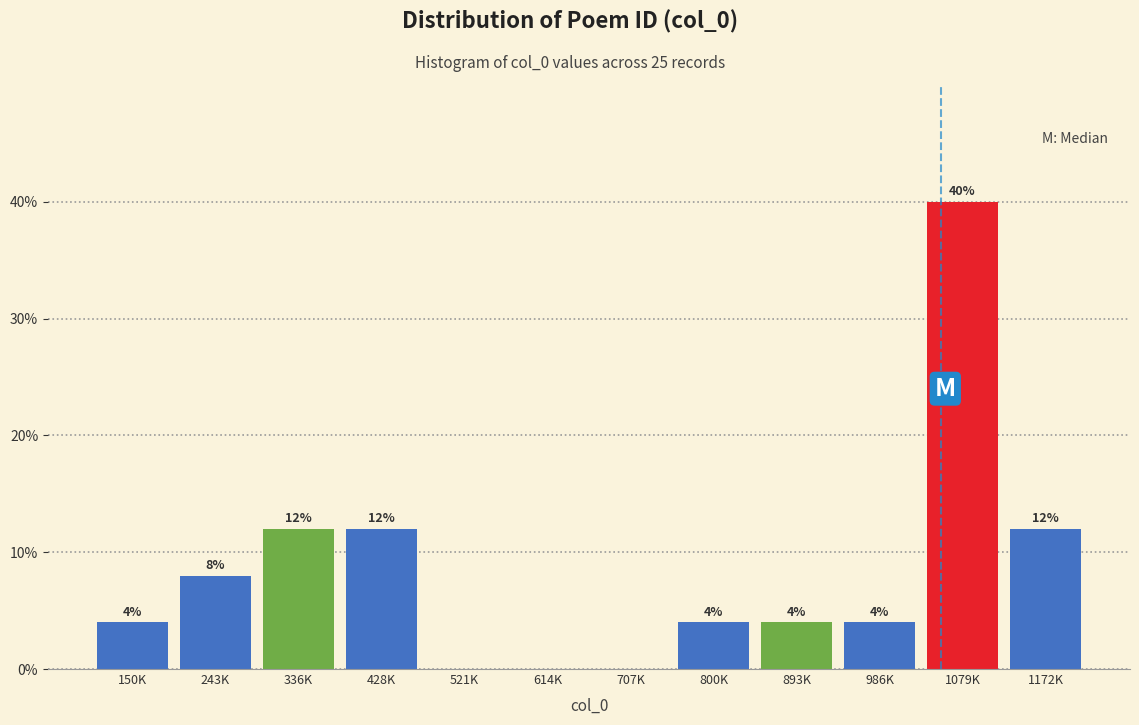

Reading right to left, what are all the values shown in this chart?

1172K=12	1079K=40	986K=4	893K=4	800K=4	707K=0	614K=0	521K=0	428K=12	336K=12	243K=8	150K=4